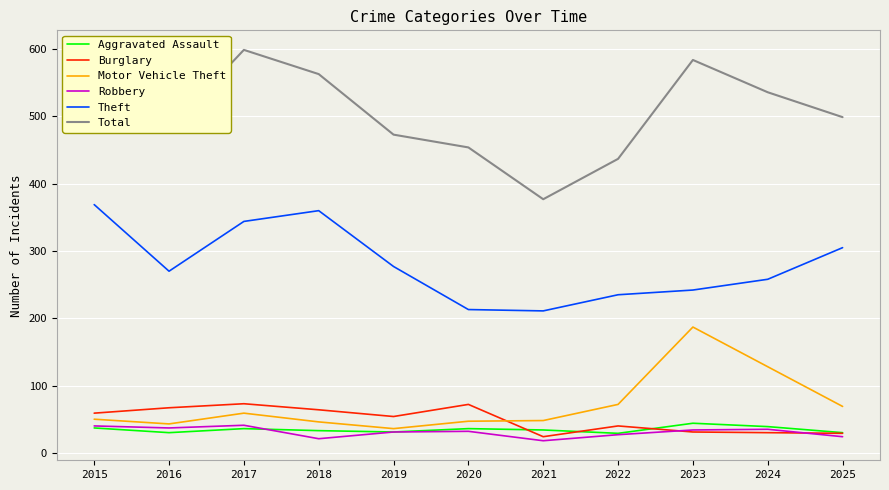

True or false: Aggravated Assault and Total cross at least once.

False